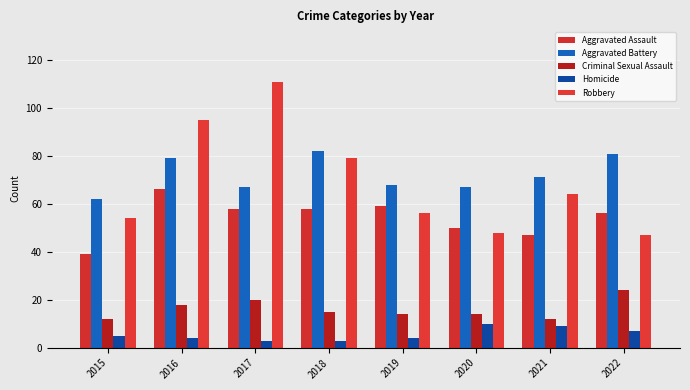

How many values in the Homicide series are below 5?

4